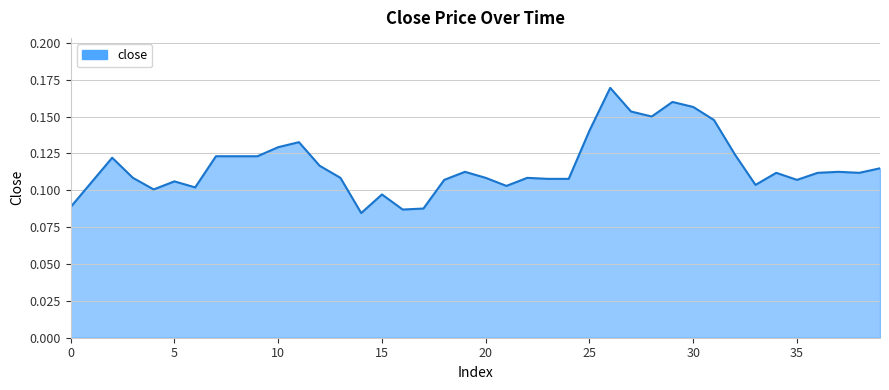

Reading left to right, what are all the values shown in this chart?

0=0.1	1=0.1	2=0.1	3=0.1	4=0.1	5=0.1	6=0.1	7=0.1	8=0.1	9=0.1	10=0.1	11=0.1	12=0.1	13=0.1	14=0.1	15=0.1	16=0.1	17=0.1	18=0.1	19=0.1	20=0.1	21=0.1	22=0.1	23=0.1	24=0.1	25=0.1	26=0.2	27=0.2	28=0.2	29=0.2	30=0.2	31=0.1	32=0.1	33=0.1	34=0.1	35=0.1	36=0.1	37=0.1	38=0.1	39=0.1